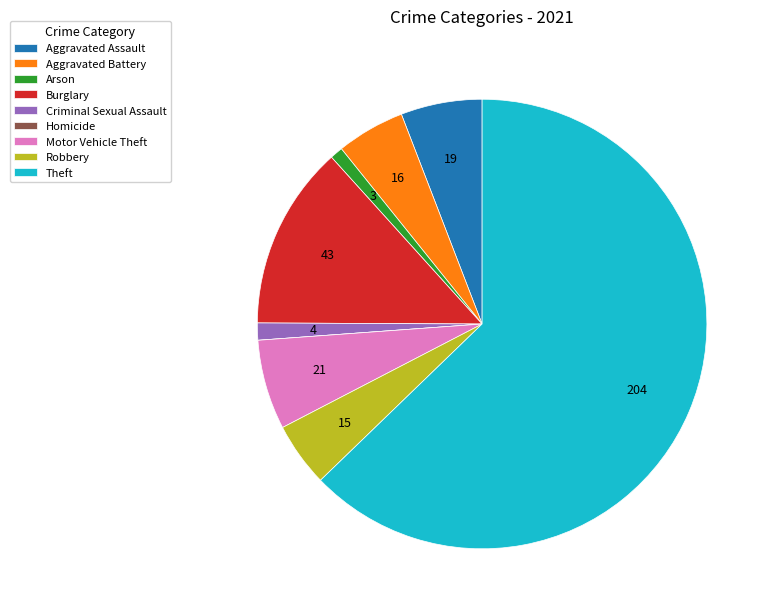

Which has a higher value, Robbery or Aggravated Assault?

Aggravated Assault